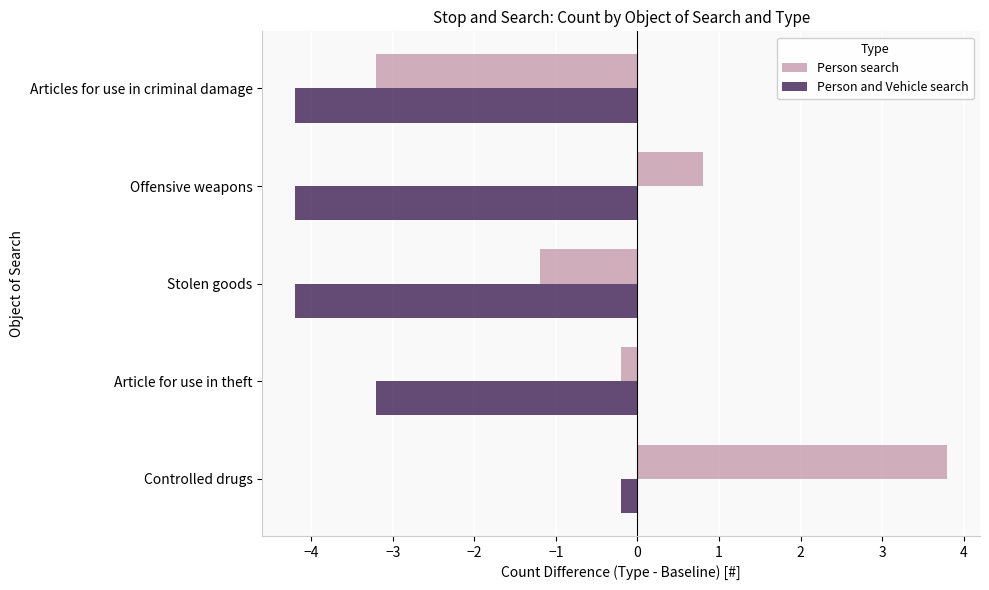

What value does the Person and Vehicle search series have at Article for use in theft?

-3.2